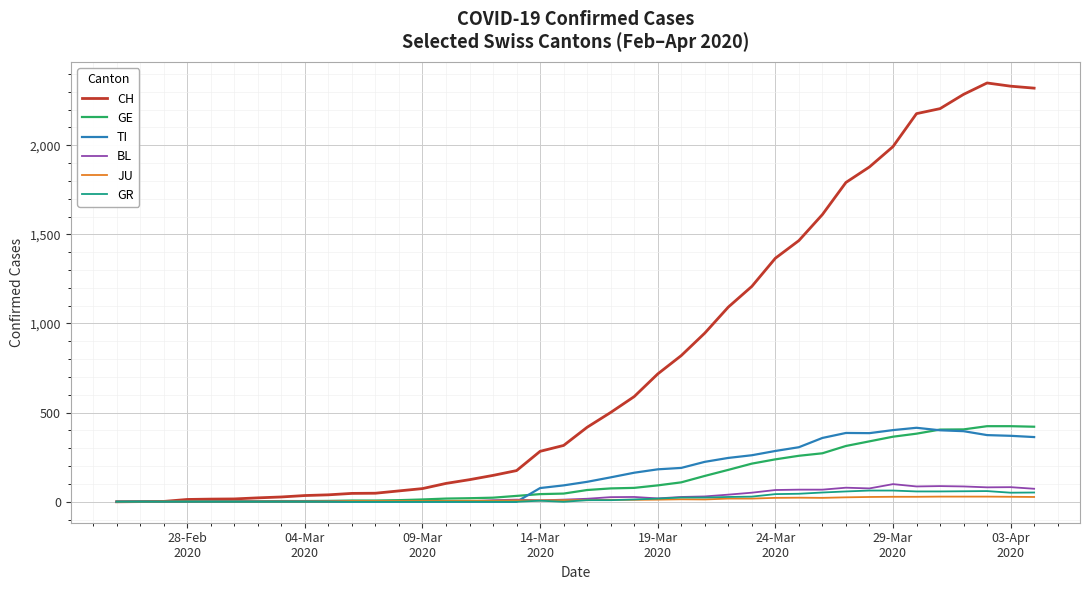

Which series has the largest total across all categories?

CH